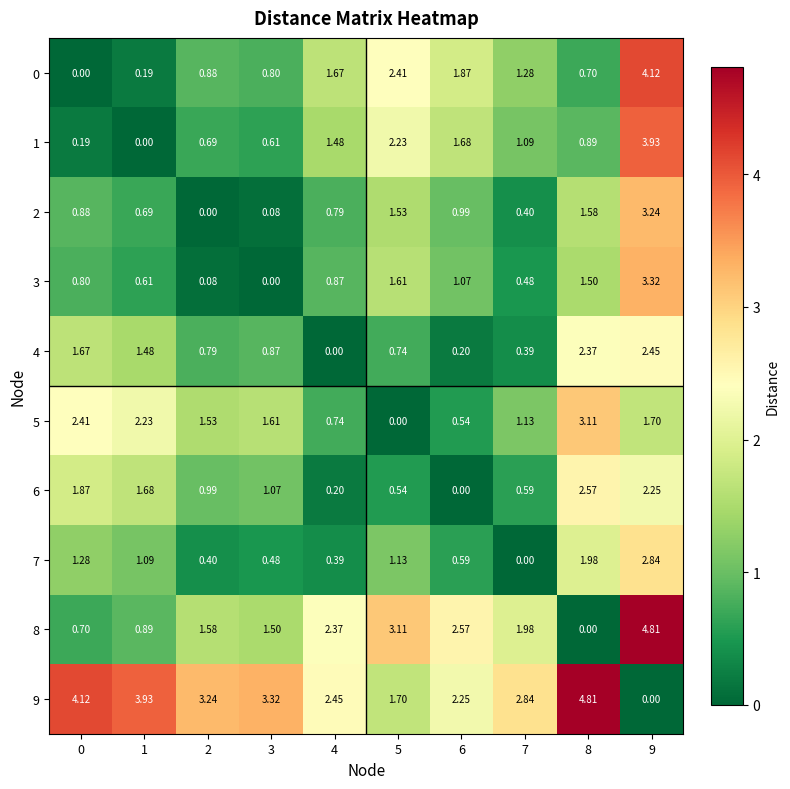

Is the value of 1 at 1 greater than the value of 8 at 7?

No